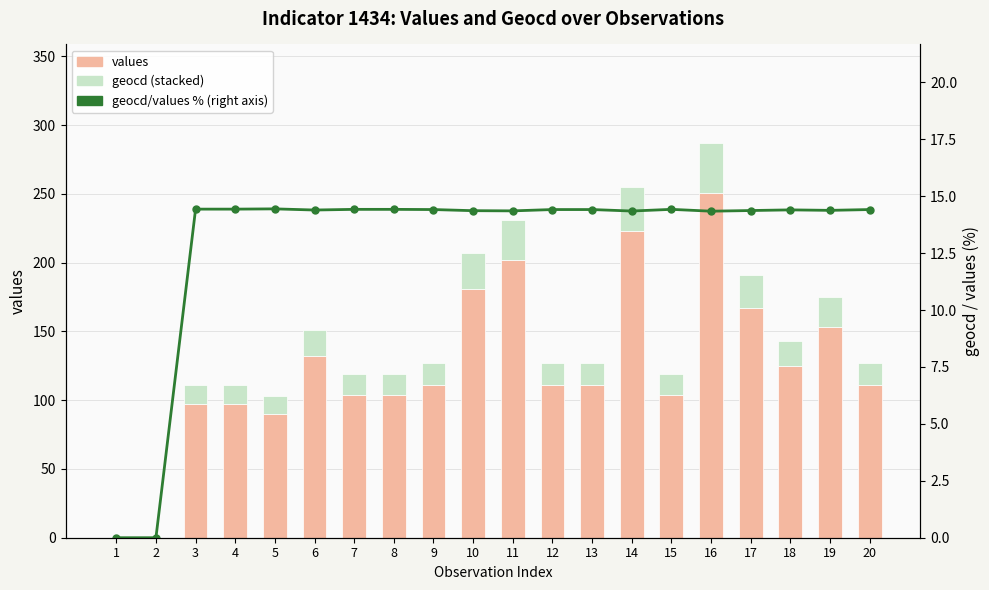

Is it true that values equals 204.2 at 19?

False